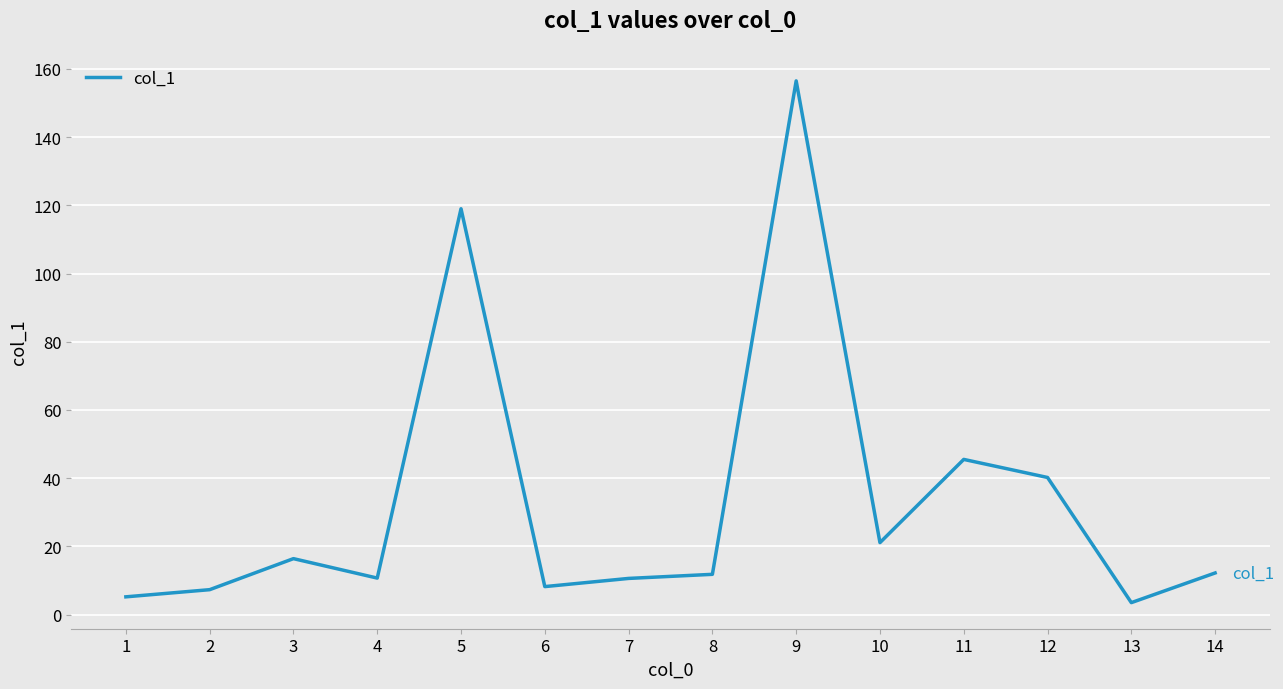

Where is the data nearest to the value 80?

11